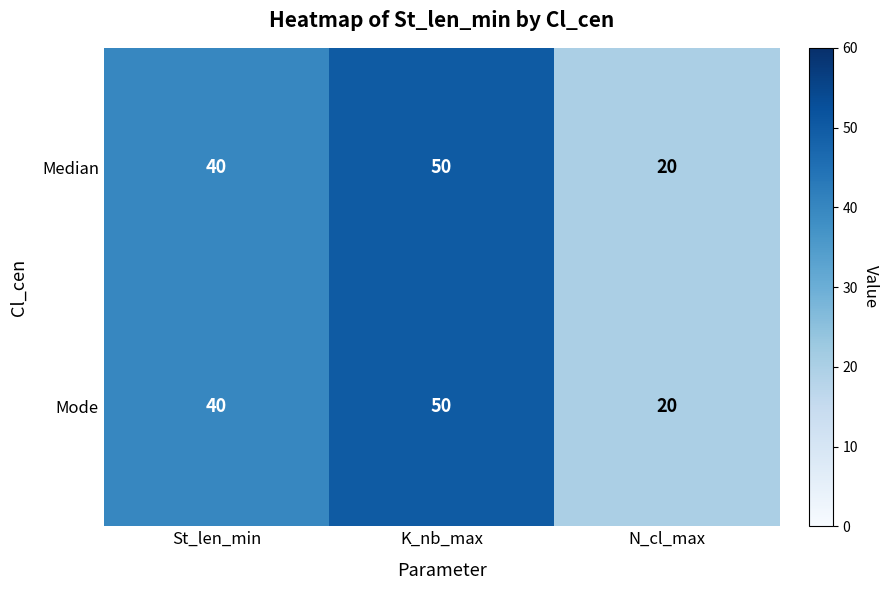

What is the smallest value displayed?

20